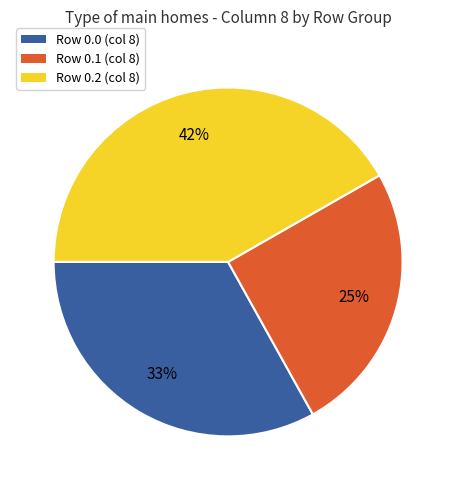

Is the sum of Row 0.2 (col 8) and Row 0.1 (col 8) greater than half?

Yes